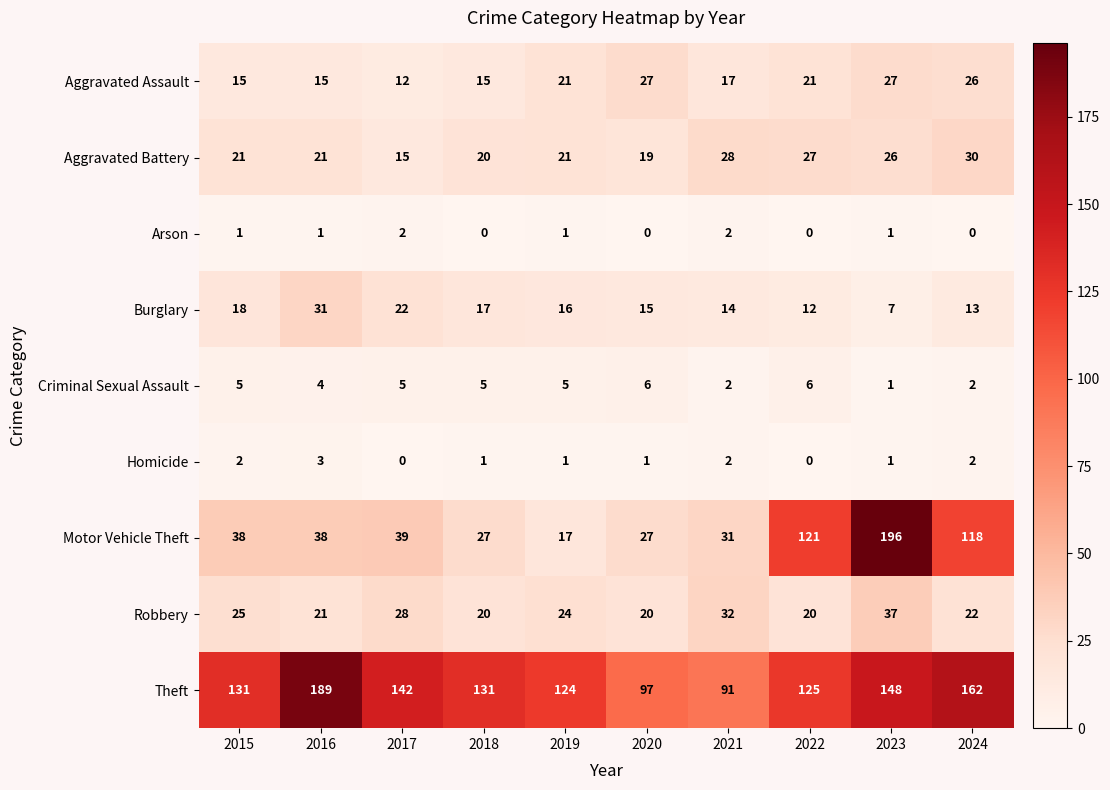

Which series changed the most between 2019 and 2022?

Motor Vehicle Theft